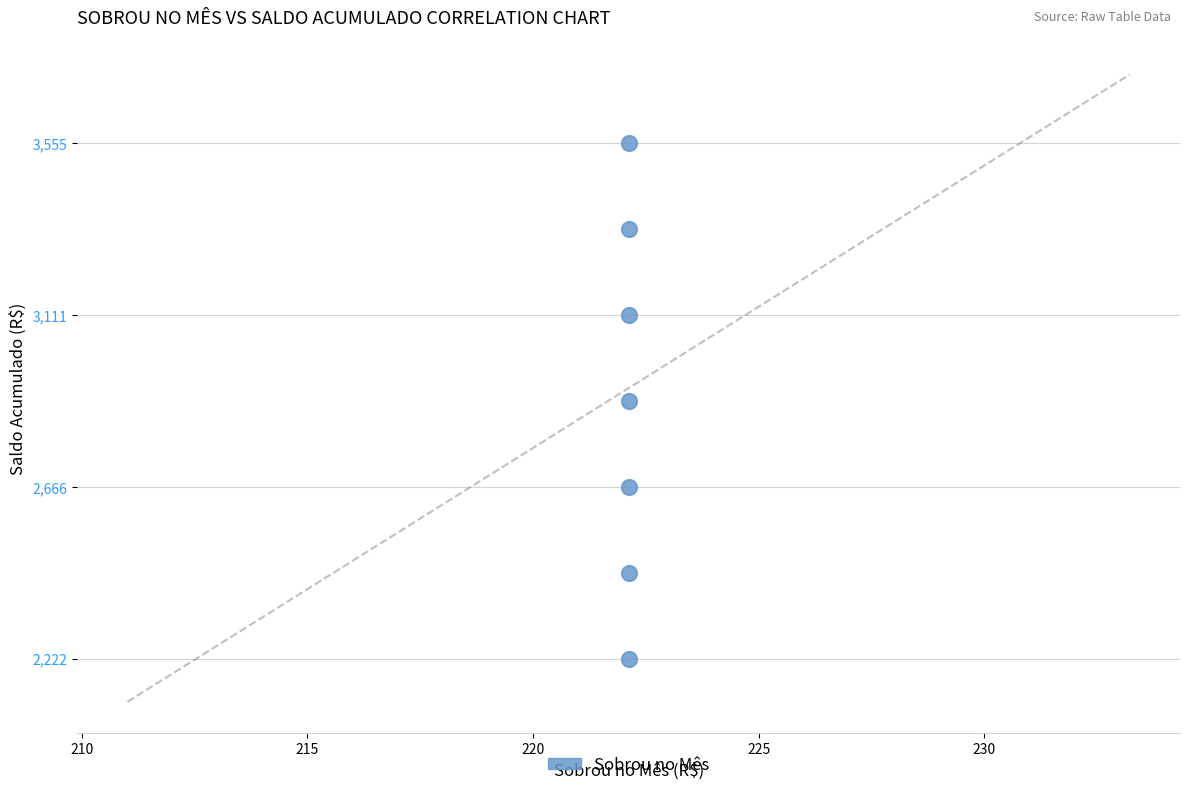

What is the range of Y values (max minus min)?

1332.7